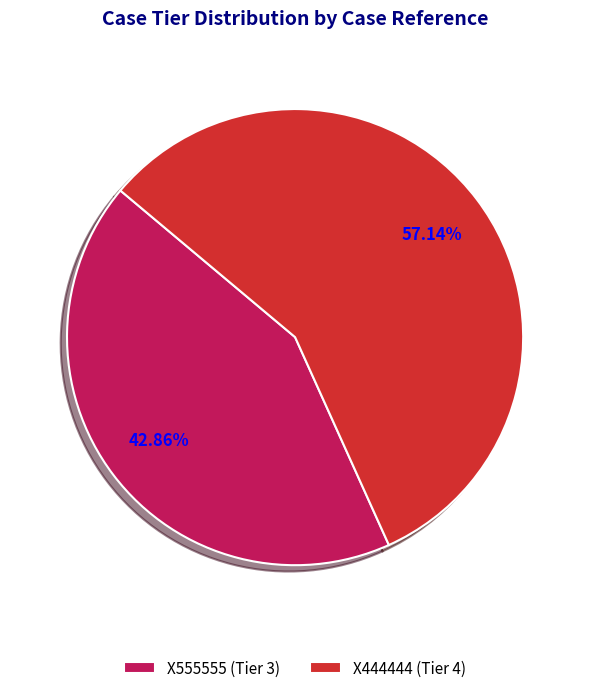

What is the smallest slice in the pie chart?

X555555